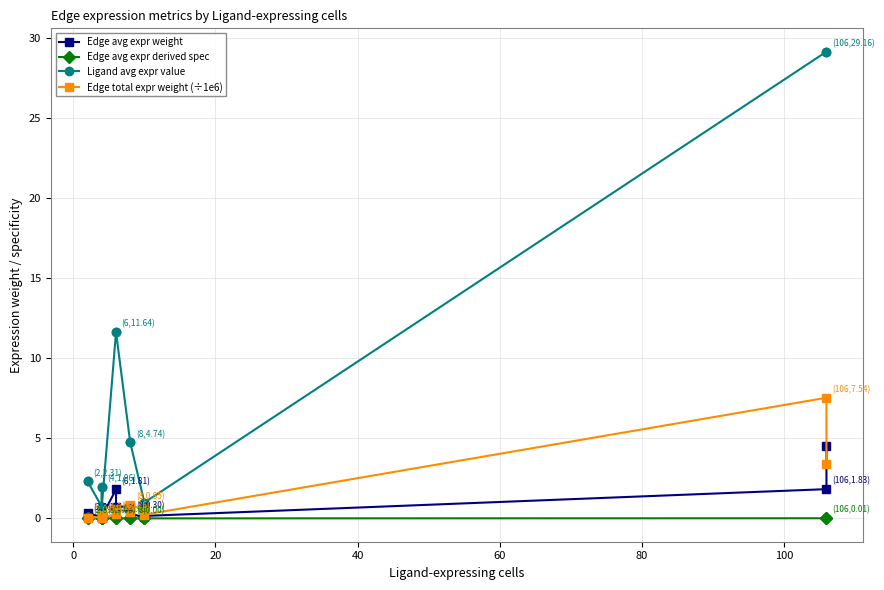

What is the highest value of the Edge avg expr weight series?

4.5